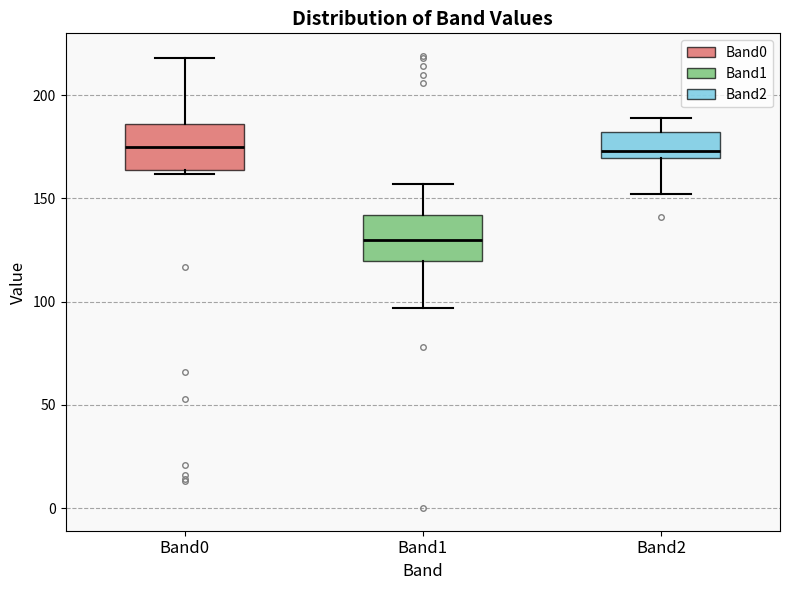

Reading left to right, transcribe this box plot: for each box, give where its median line is, the range the box spans, and where its two whiskers end, as read against the y-axis. The values are not printed on the chart, so give them approximately, as read against the axis.

Band0: median 175, box 165 to 185, whiskers 160 to 220
Band1: median 130, box 120 to 140, whiskers 95 to 155
Band2: median 175, box 170 to 180, whiskers 150 to 190